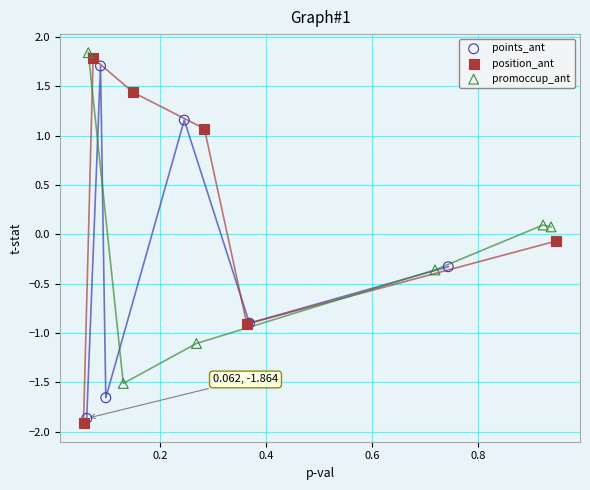

What are all the series names shown in the legend?

points_ant, position_ant, promoccup_ant